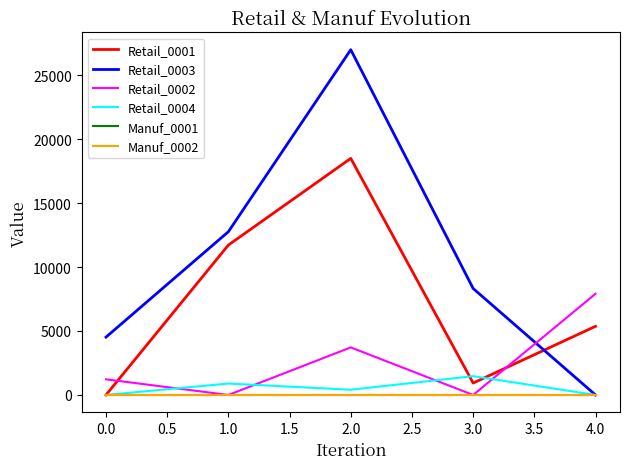

Does the chart have visible grid lines?

No